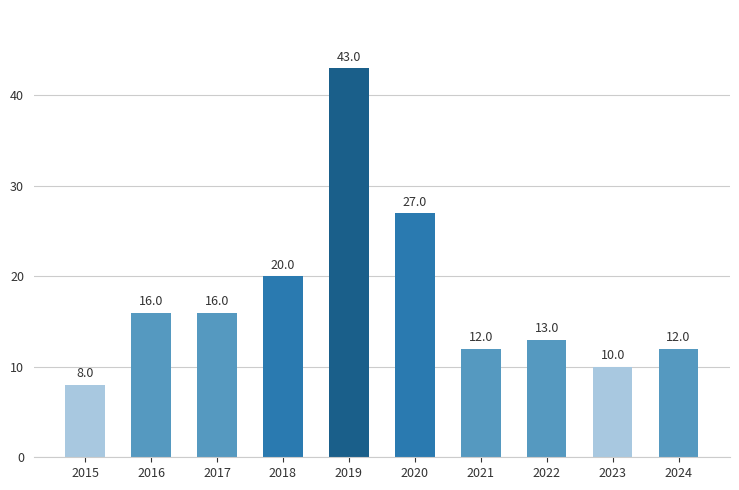

What is the minimum value shown in the chart?

8